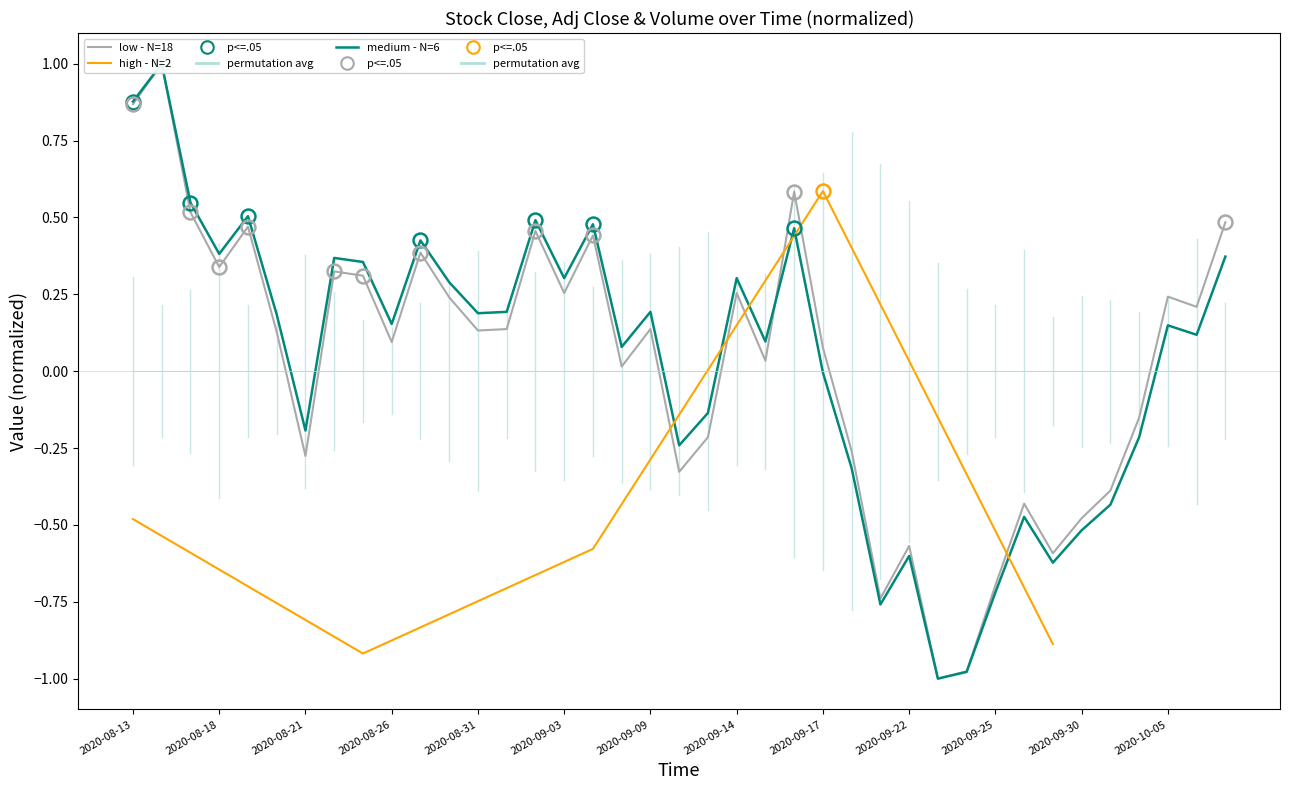

Between 2020-09-25 and 19, which series saw the biggest shift?

Adj Close